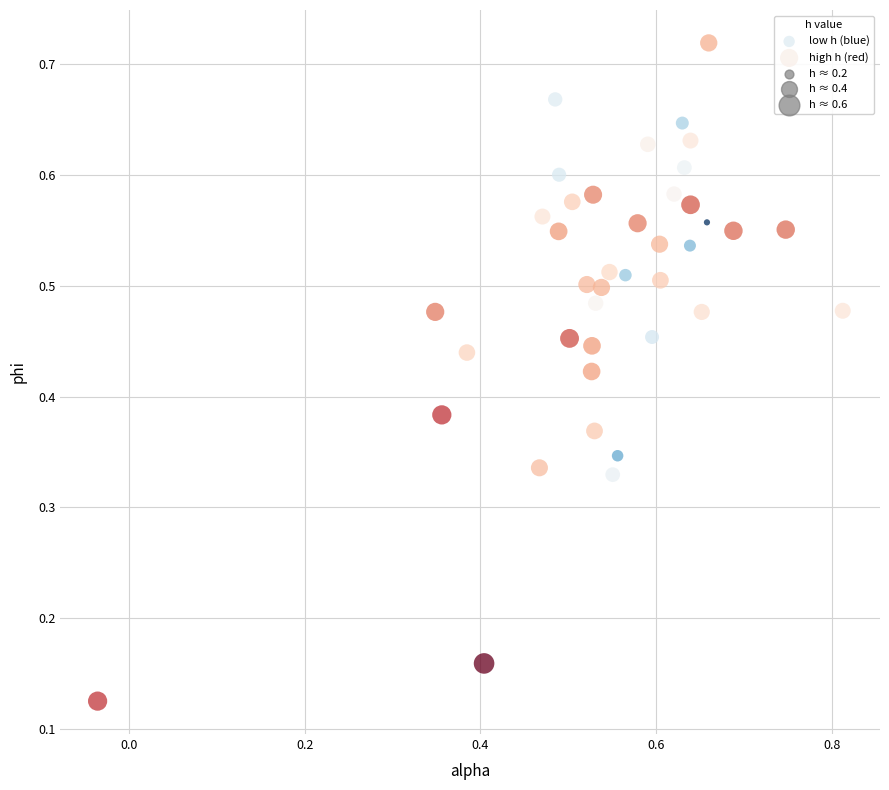

Which series reaches the minimum Y coordinate?

high h (red)